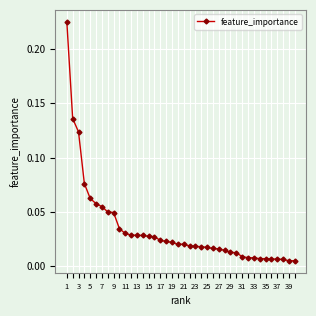

How many categories are shown in the chart?

40